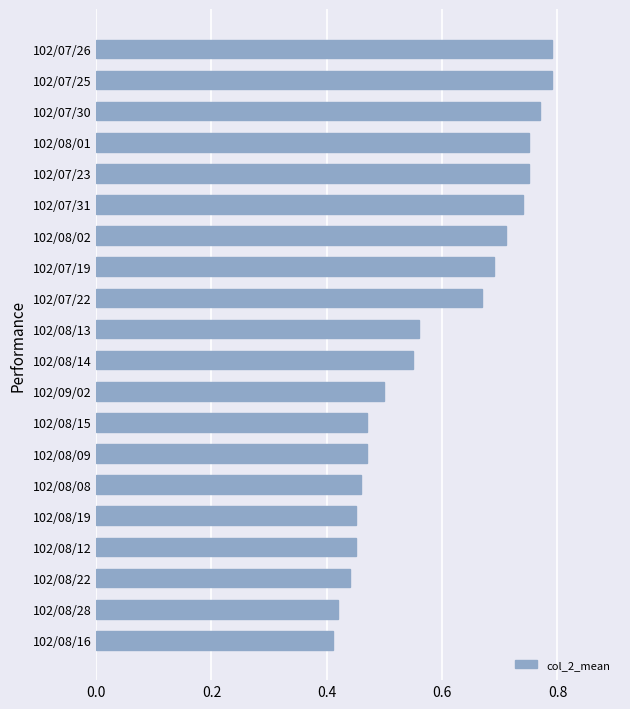

Which has a higher value, 102/07/26 or 102/07/22?

102/07/26